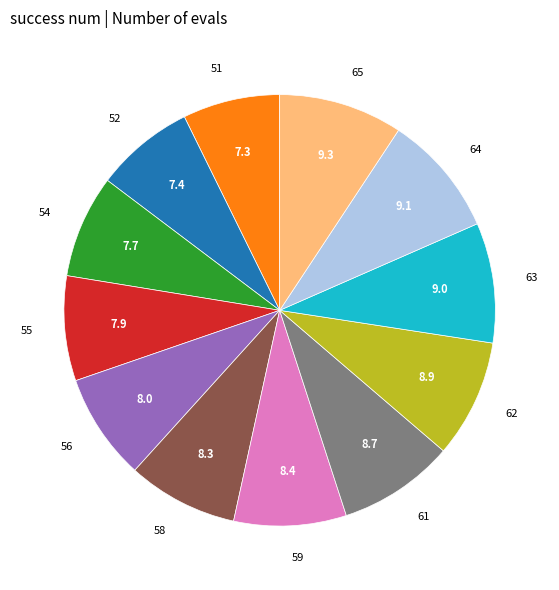

How many segments does this pie chart have?

12